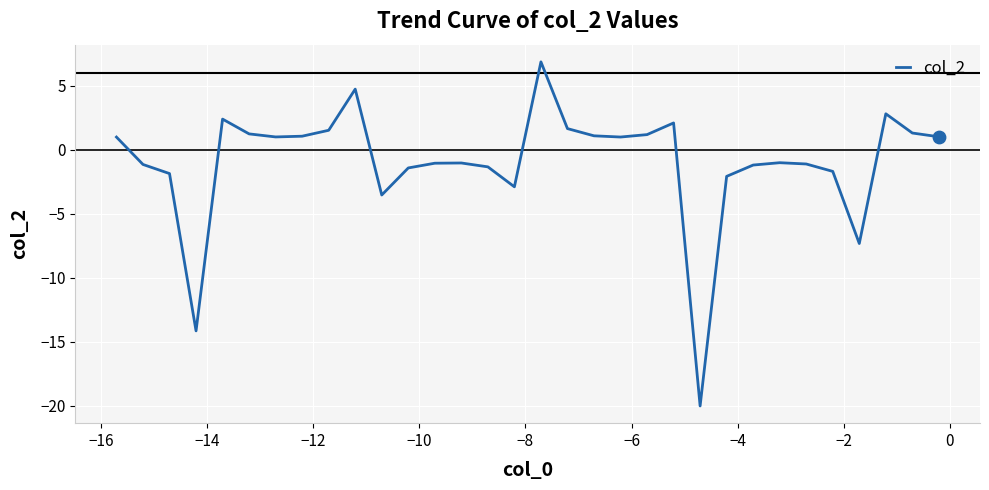

What is the maximum value shown in the chart?

6.9